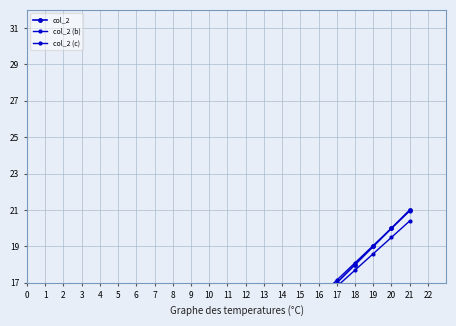

At which label does col_2 first exceed 11?

12